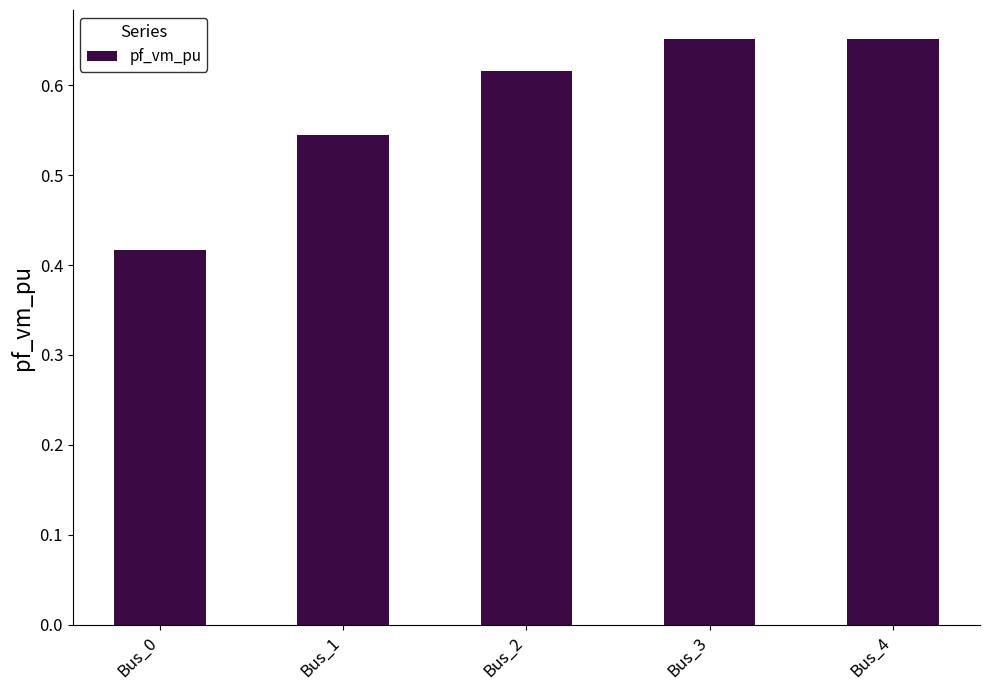

Which has a higher value, Bus_2 or Bus_4?

Bus_4